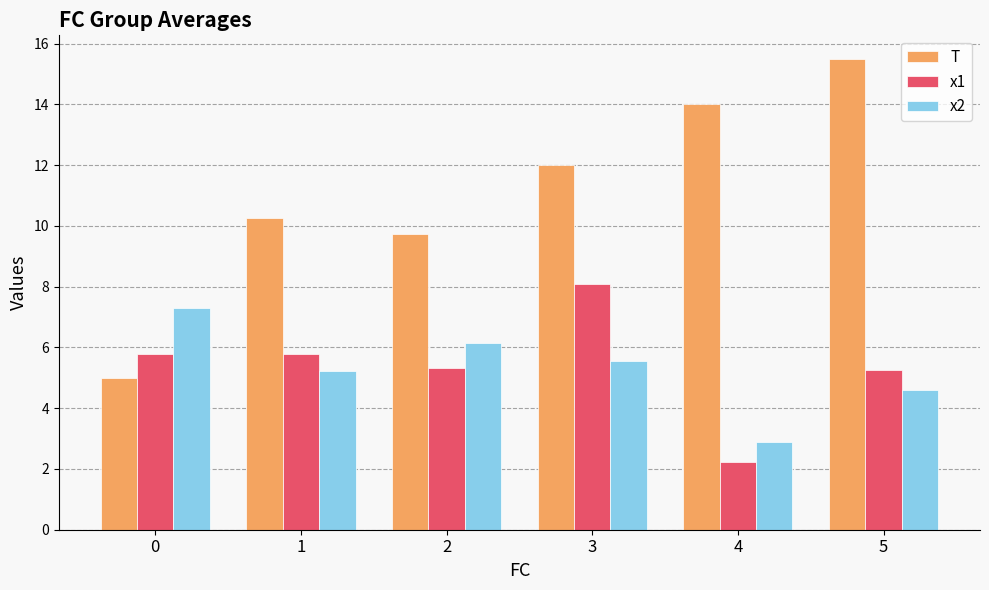

What is the difference between the maximum and second lowest values in the x1 series?

2.8